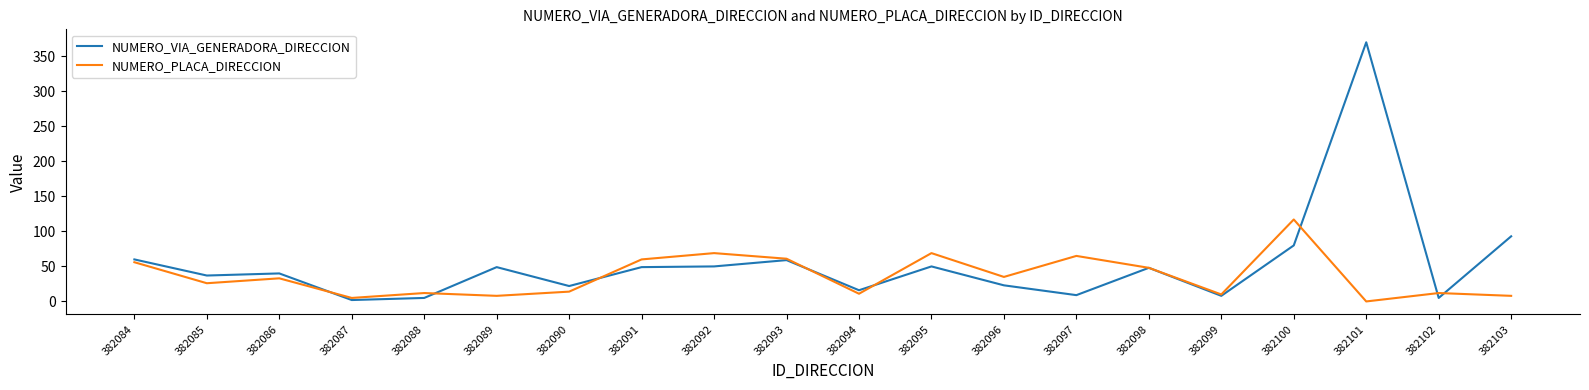

Where does the NUMERO_VIA_GENERADORA_DIRECCION series first go above 48?

382084